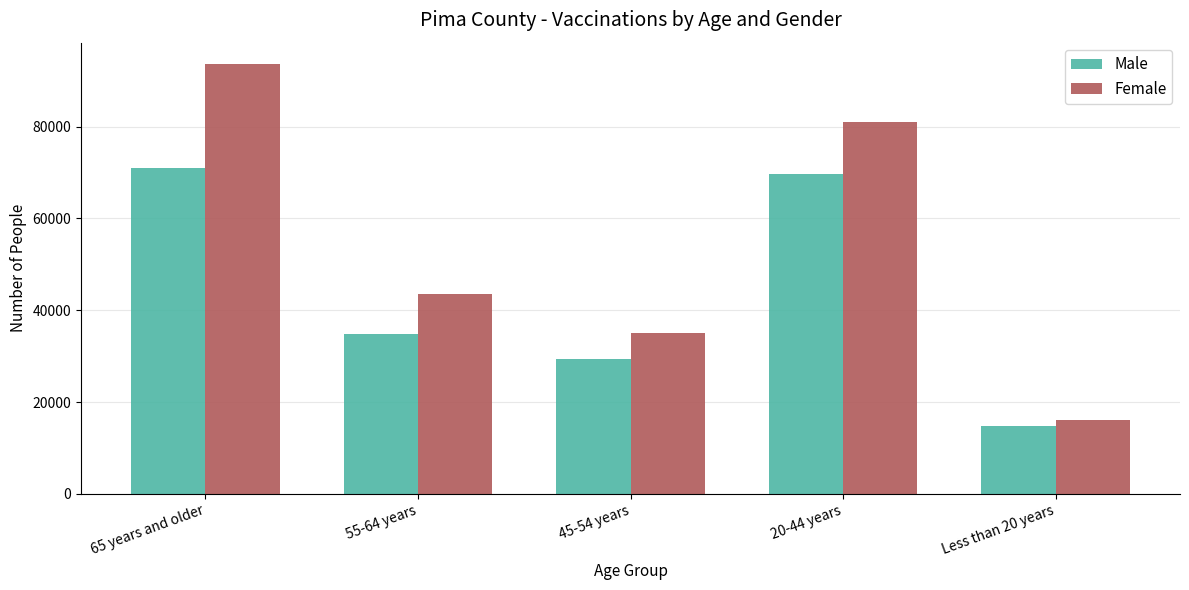

At which label does Female reach its minimum?

Less than 20 years